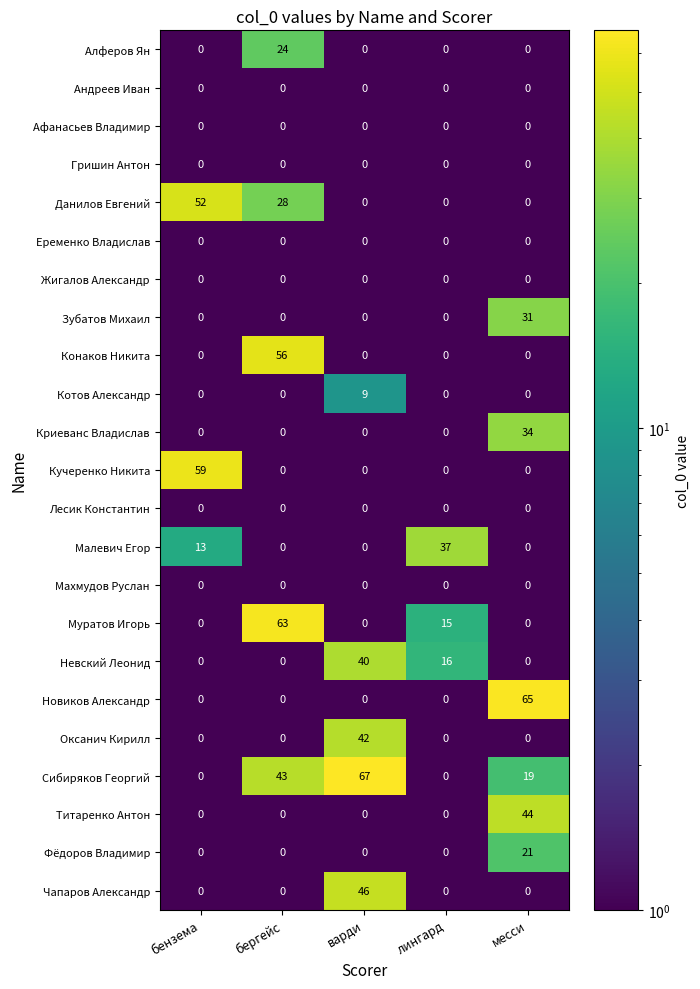

Which series has the largest total across all categories?

Сибиряков Георгий